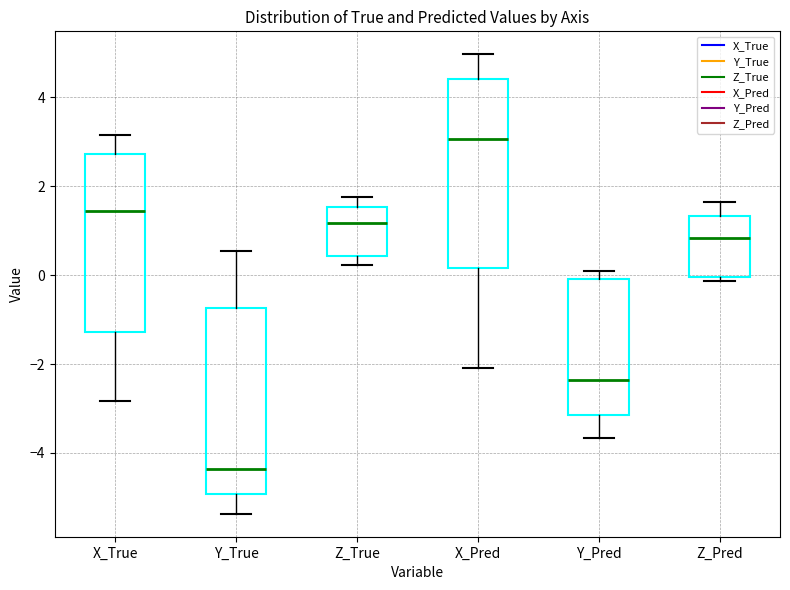

Reading left to right, read every box against the y-axis: the position of its median line, the range the box covers, and the ends of its whiskers. The values are not printed on the chart, so give them approximately, as read against the axis.

X_True: median 1.4, box -1.2 to 2.8, whiskers -2.8 to 3.2
Y_True: median -4.4, box -5.0 to -0.8, whiskers -5.4 to 0.6
Z_True: median 1.2, box 0.4 to 1.6, whiskers 0.2 to 1.8
X_Pred: median 3.0, box 0.2 to 4.4, whiskers -2.2 to 5.0
Y_Pred: median -2.4, box -3.2 to 0.0, whiskers -3.6 to 0.0 (just above the box's upper edge)
Z_Pred: median 0.8, box 0.0 to 1.4, whiskers -0.2 to 1.6